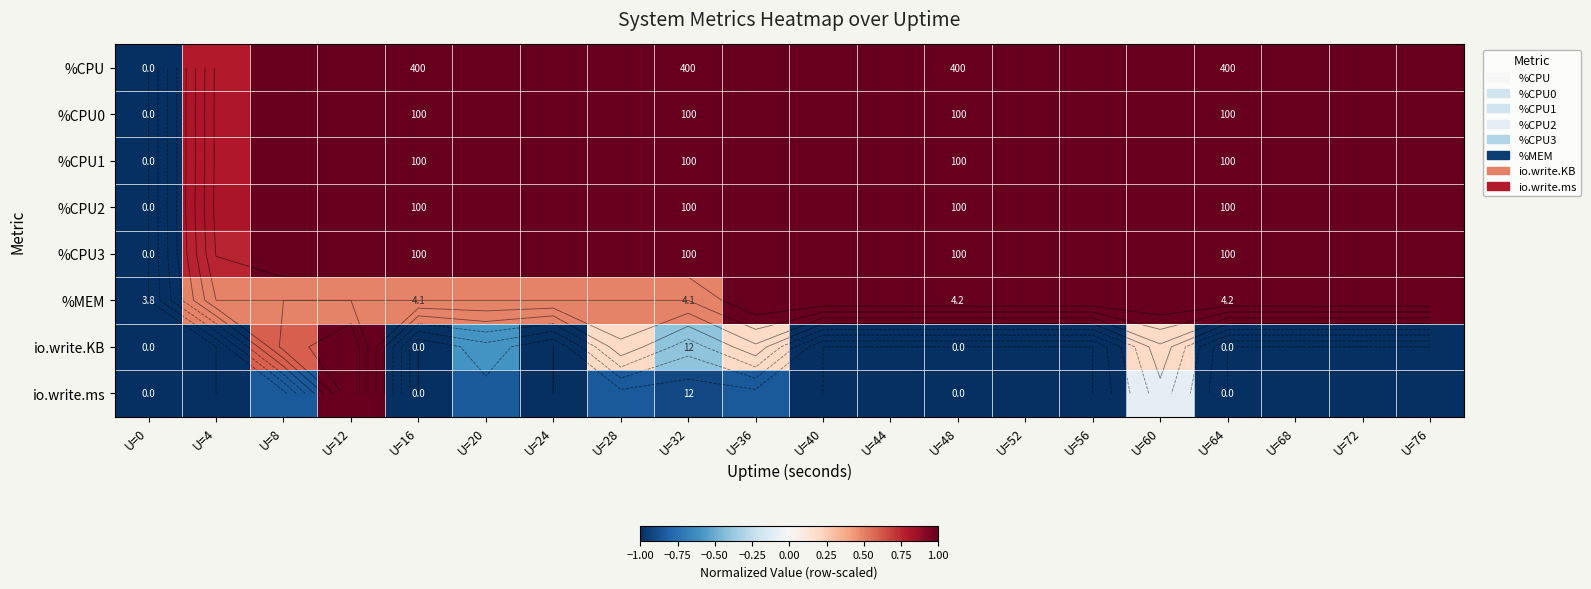

How many data points does each series have?

20